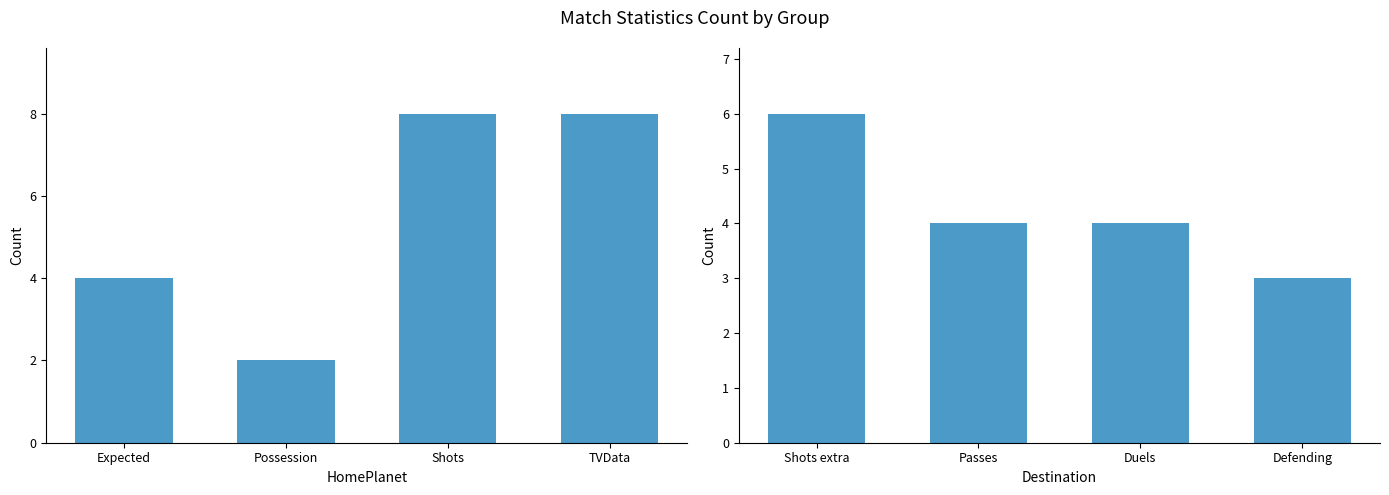

What is the value of the 4th bar from the left?

3